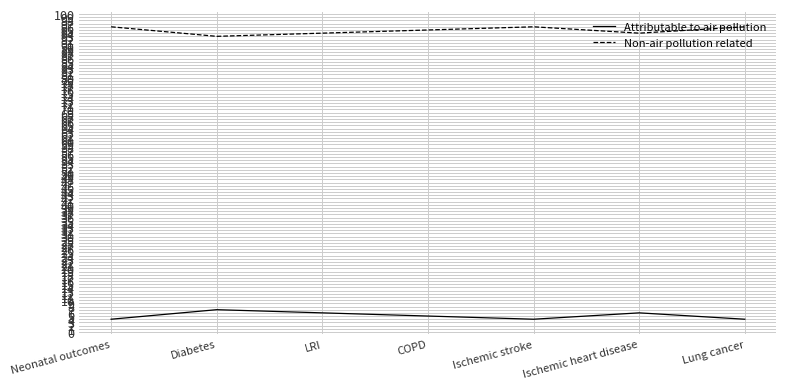

What is the difference between the highest and lowest values at LRI?

88